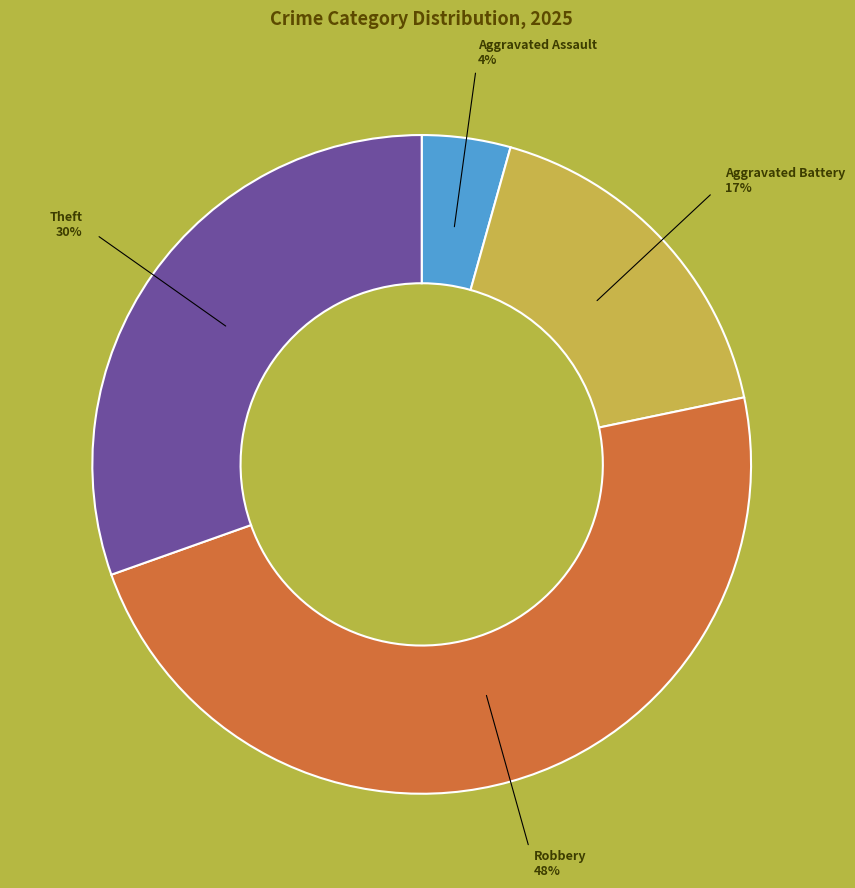

Combined, do Aggravated Battery and Theft account for over 50%?

No